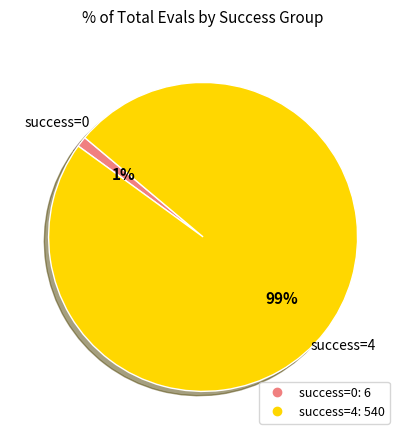

Count the number of slices in the pie.

2